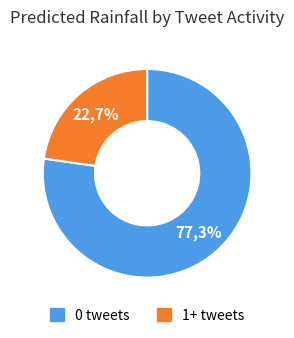

Combined, do 8 and 37 account for over 50%?

No